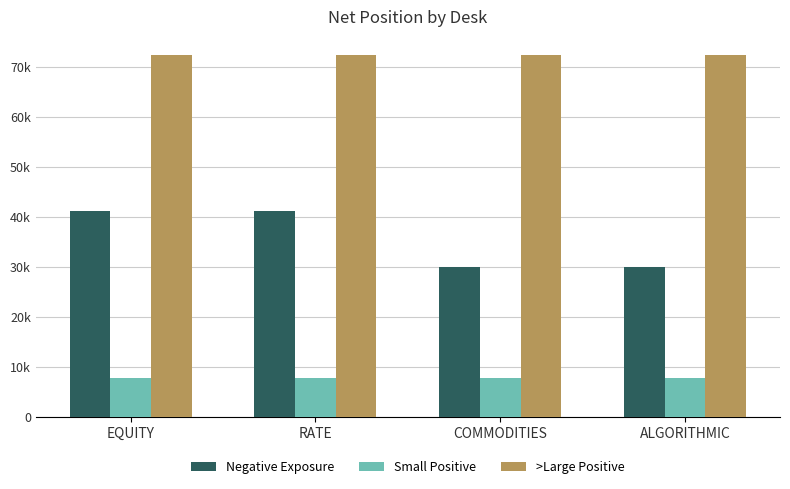

Does the chart contain any negative values?

No